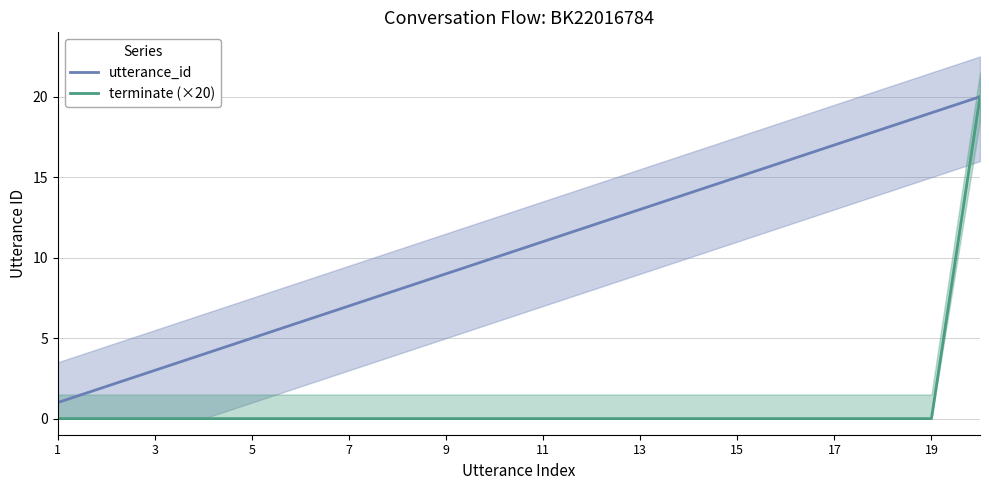

The terminate (×20) series shows -8 at 7. True or false?

False